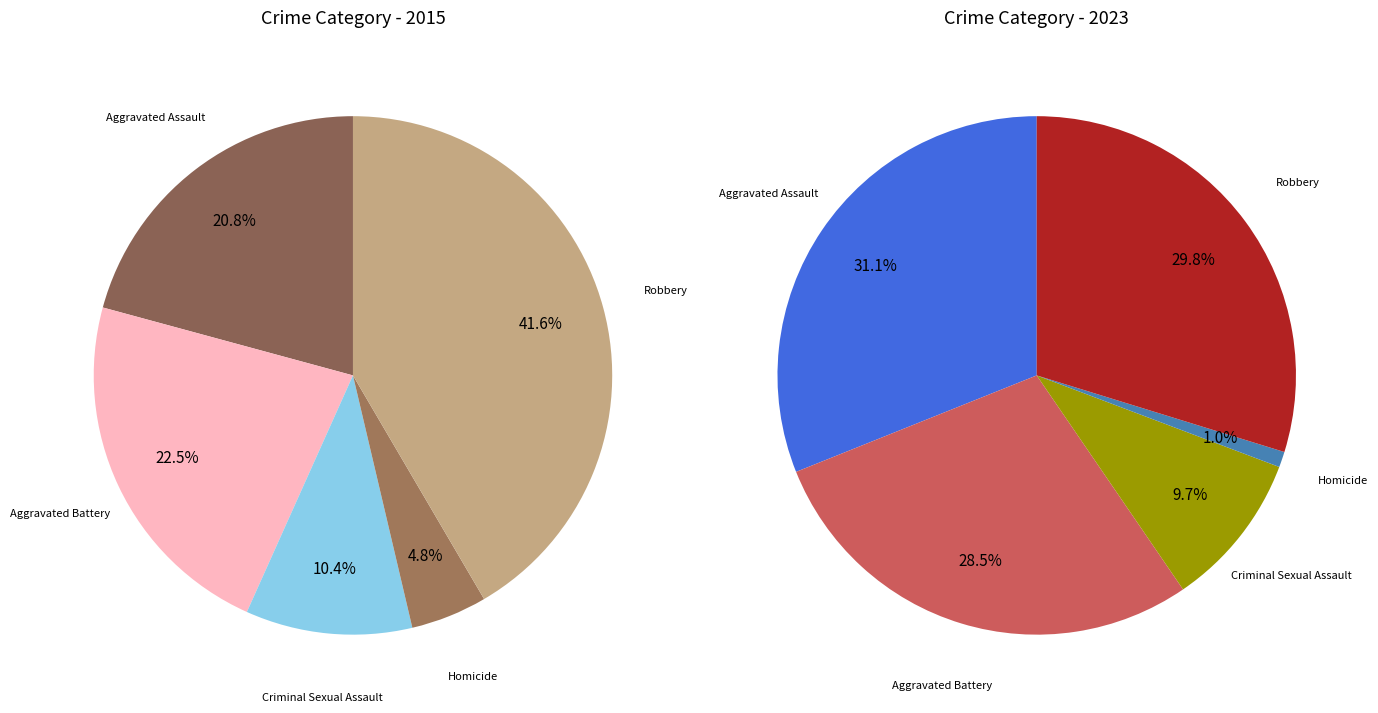

Do Criminal Sexual Assault and Aggravated Battery together represent more than half of the pie?

No